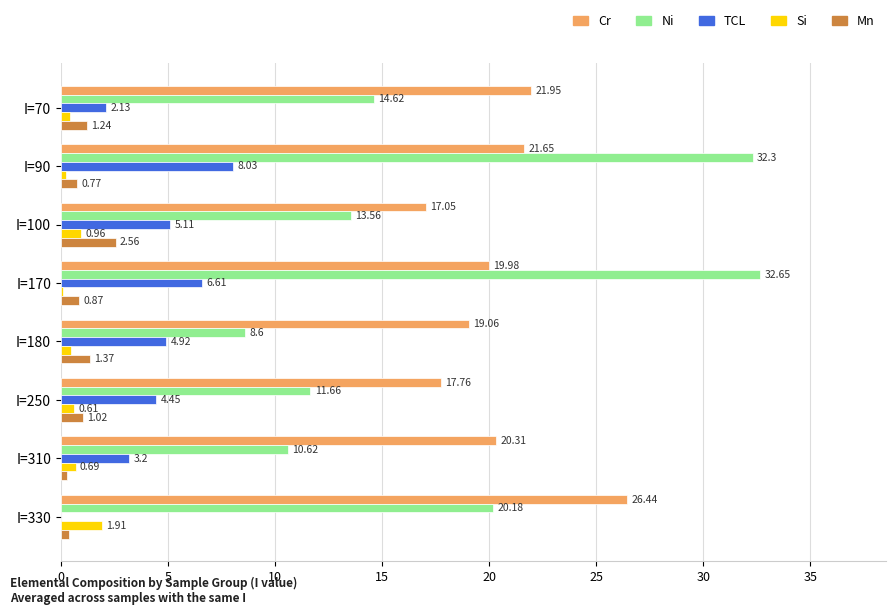

How many values in the Mn series exceed 1?

4